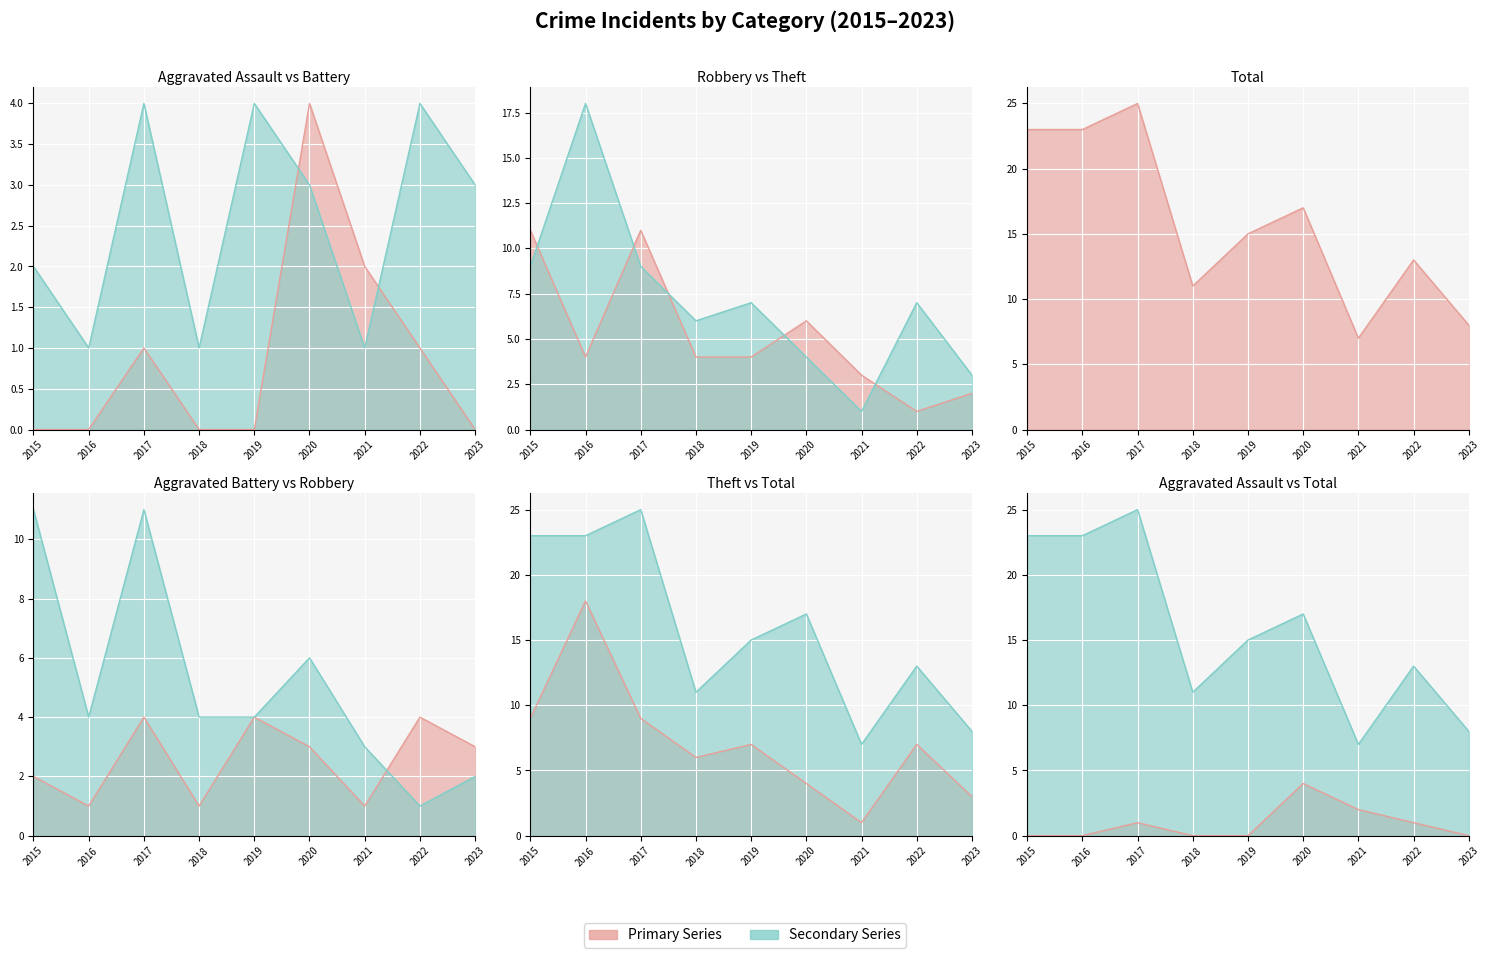

Reading right to left, transcribe all the data shown in this chart.

Aggravated Assault: 0	1	2	4	0	0	1	0	0
Aggravated Battery: 3	4	1	3	4	1	4	1	2
Robbery: 2	1	3	6	4	4	11	4	11
Theft: 3	7	1	4	7	6	9	18	9
Total: 8	13	7	17	15	11	25	23	23